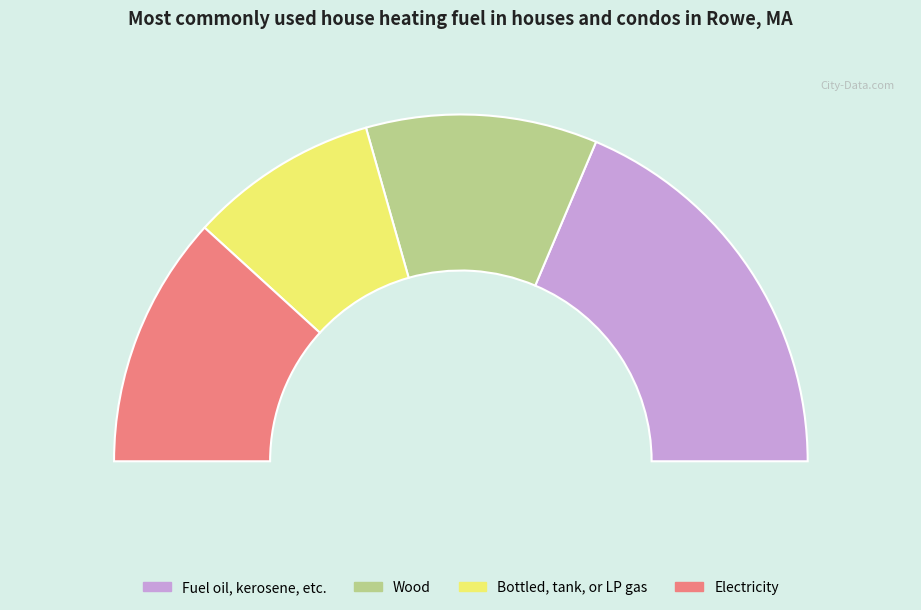

Is there a majority slice in this chart?

No